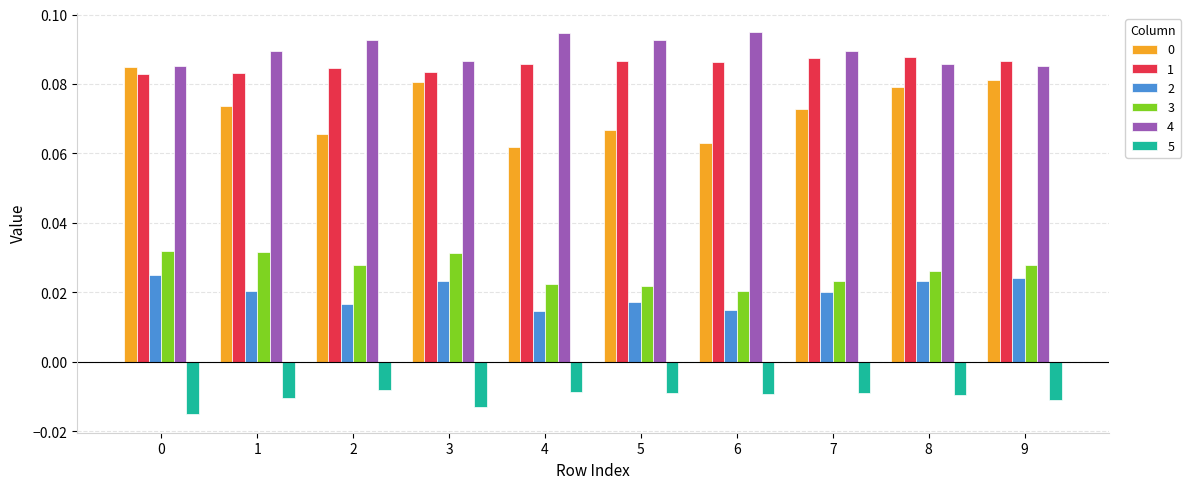

How many 4 values are between 0 and 1?

10